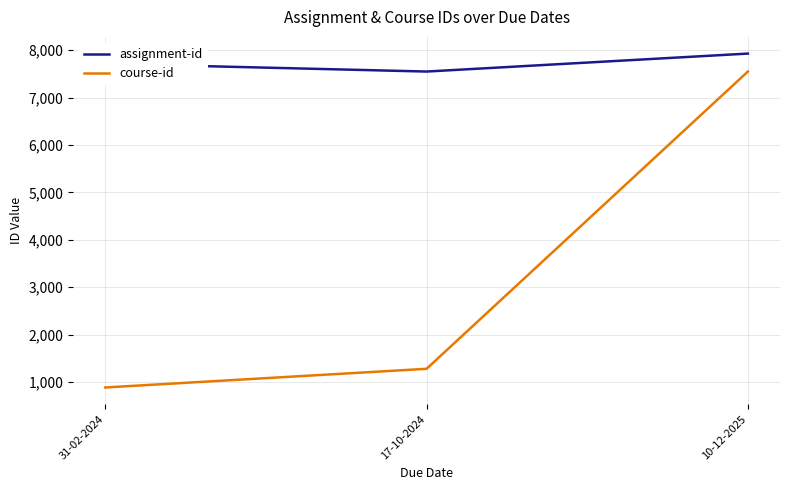

Reading left to right, what are all the values shown in this chart?

assignment-id: 31-02-2024=7714	17-10-2024=7549	10-12-2025=7928
course-id: 31-02-2024=883	17-10-2024=1277	10-12-2025=7549